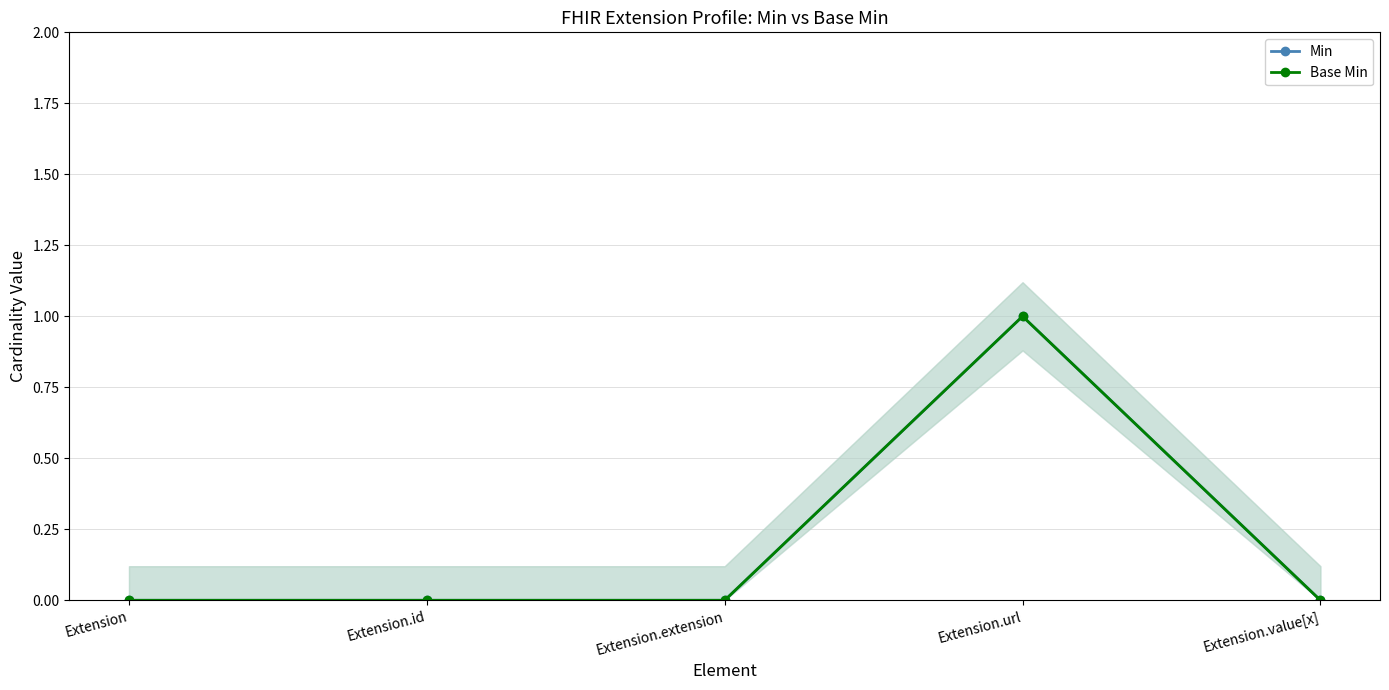

Is this an area chart (filled region under the line)?

No